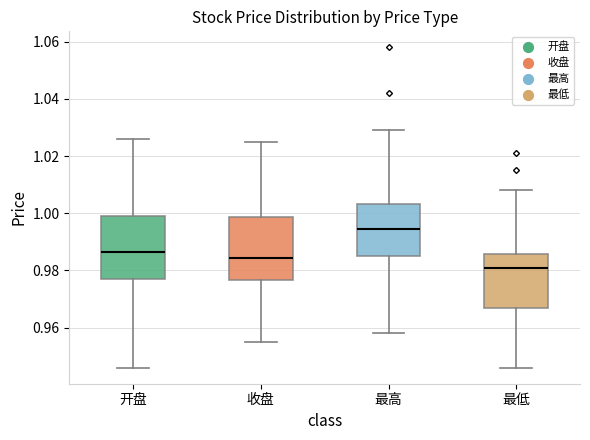

Which box's median line is the highest?

最高